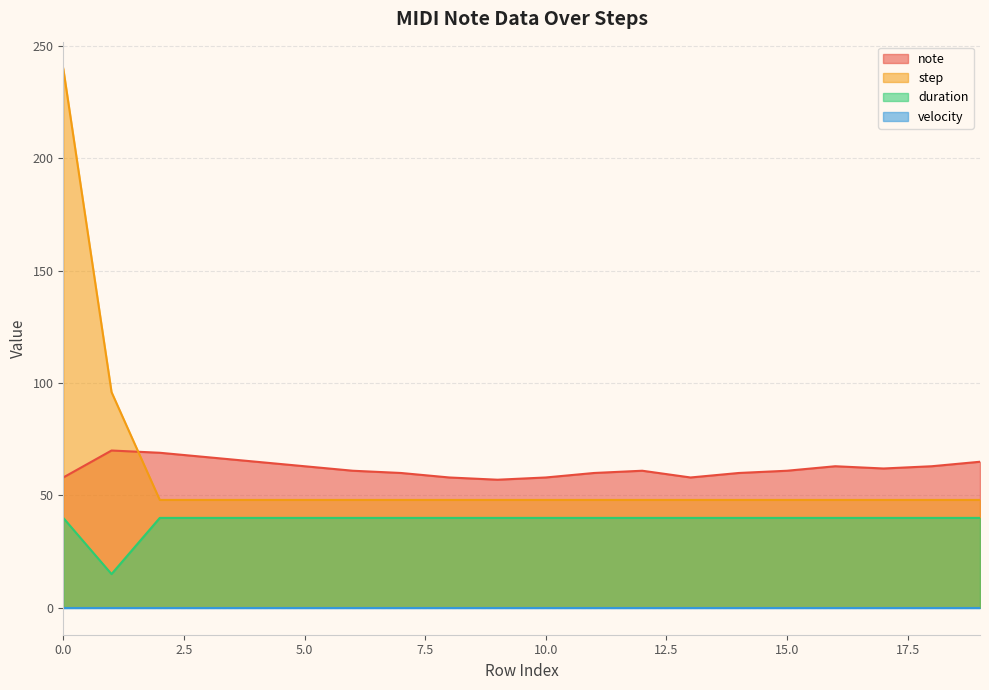

The value of note at 17 is 25. True or false?

False